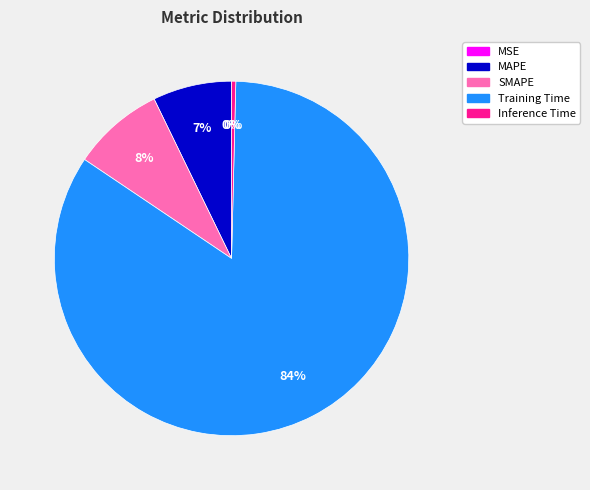

To the nearest percent, what is the average slice percentage?

20%